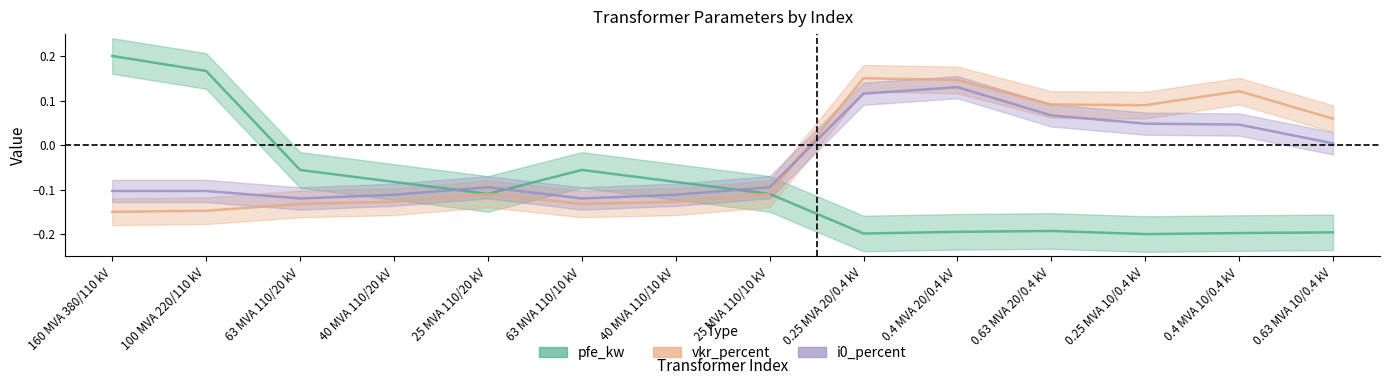

What is the difference between the second highest and minimum values in the vkr_percent series?

0.3